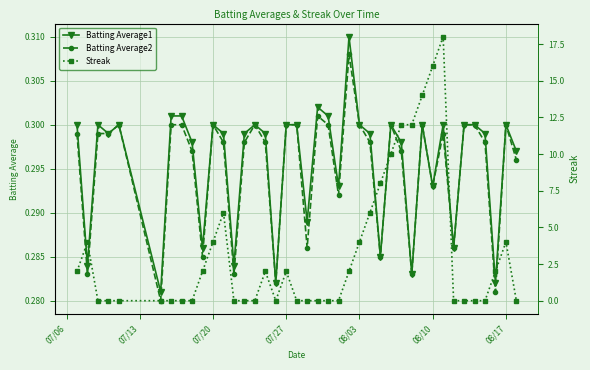

Does the chart display data point markers on the line(s)?

Yes